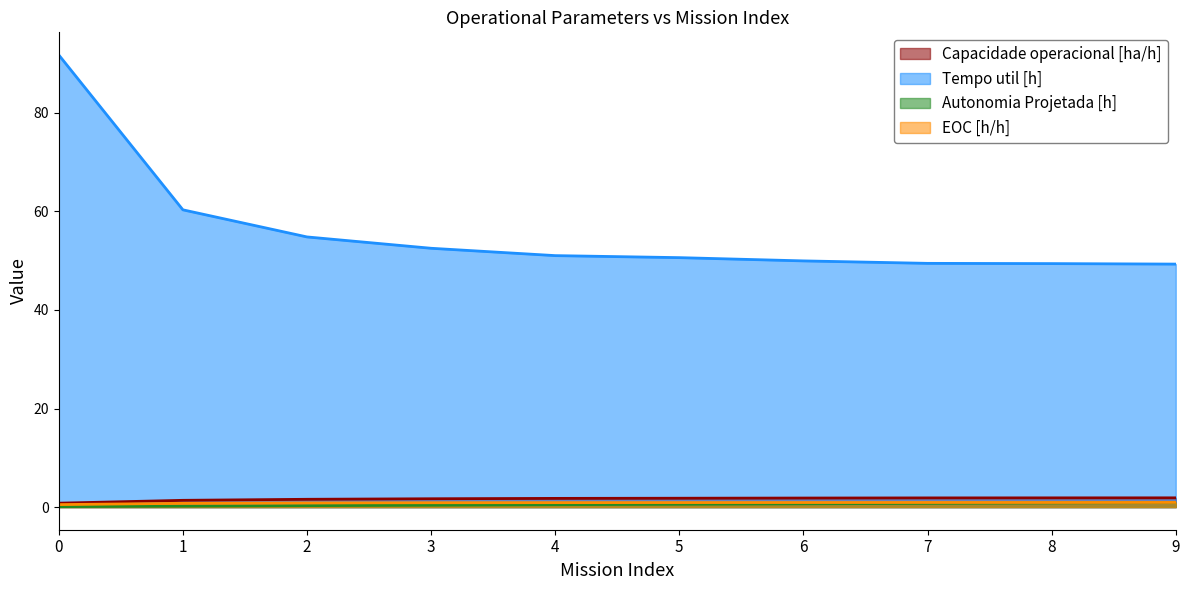

The EOC [h/h] series shows 1.1 at 1. True or false?

False